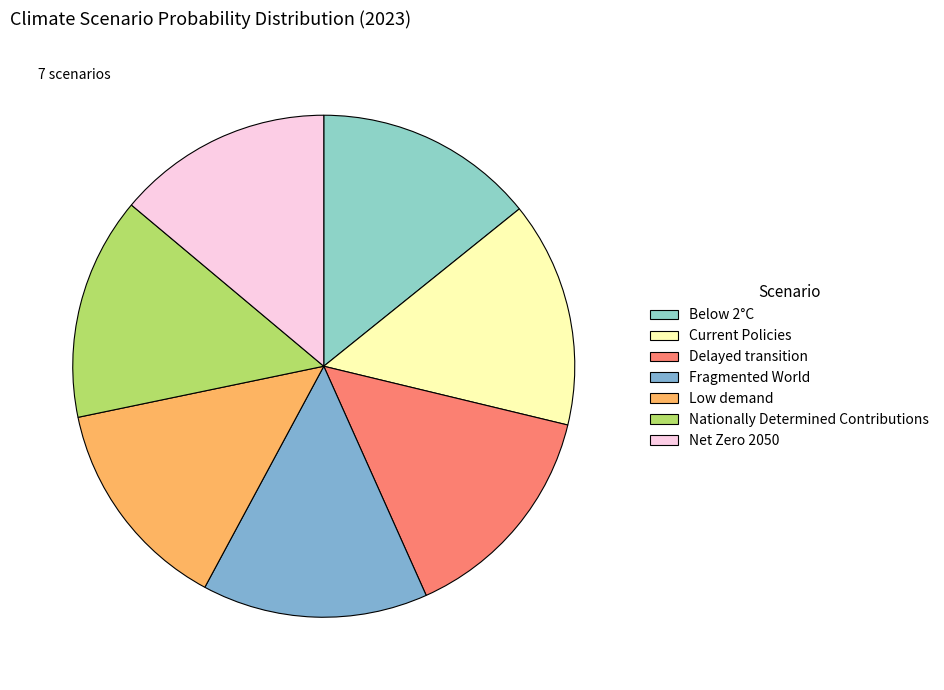

How many segments does this pie chart have?

7